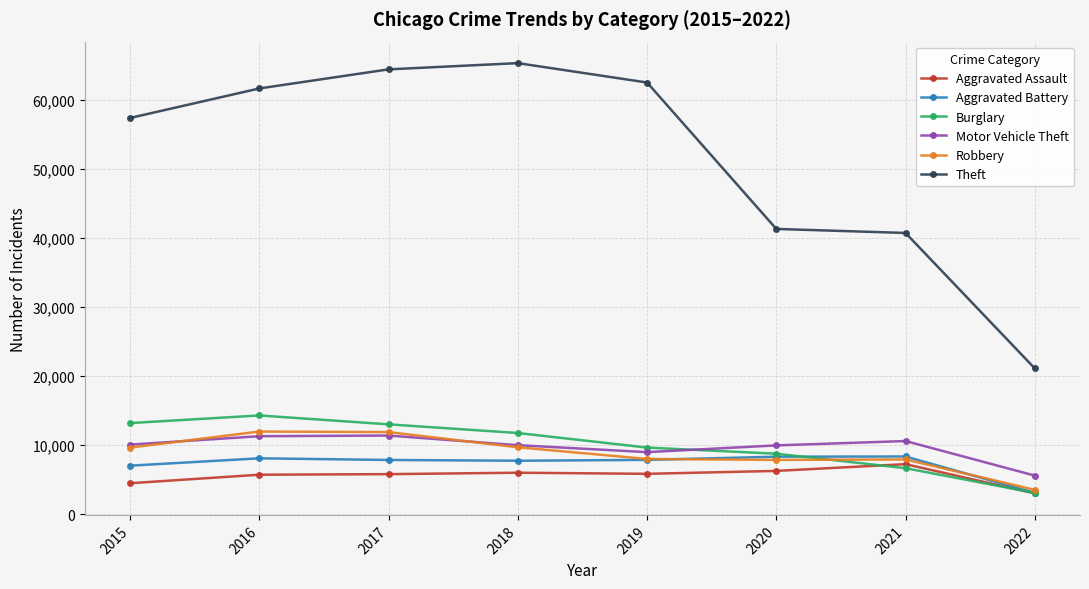

Count the number of data series in this chart.

6